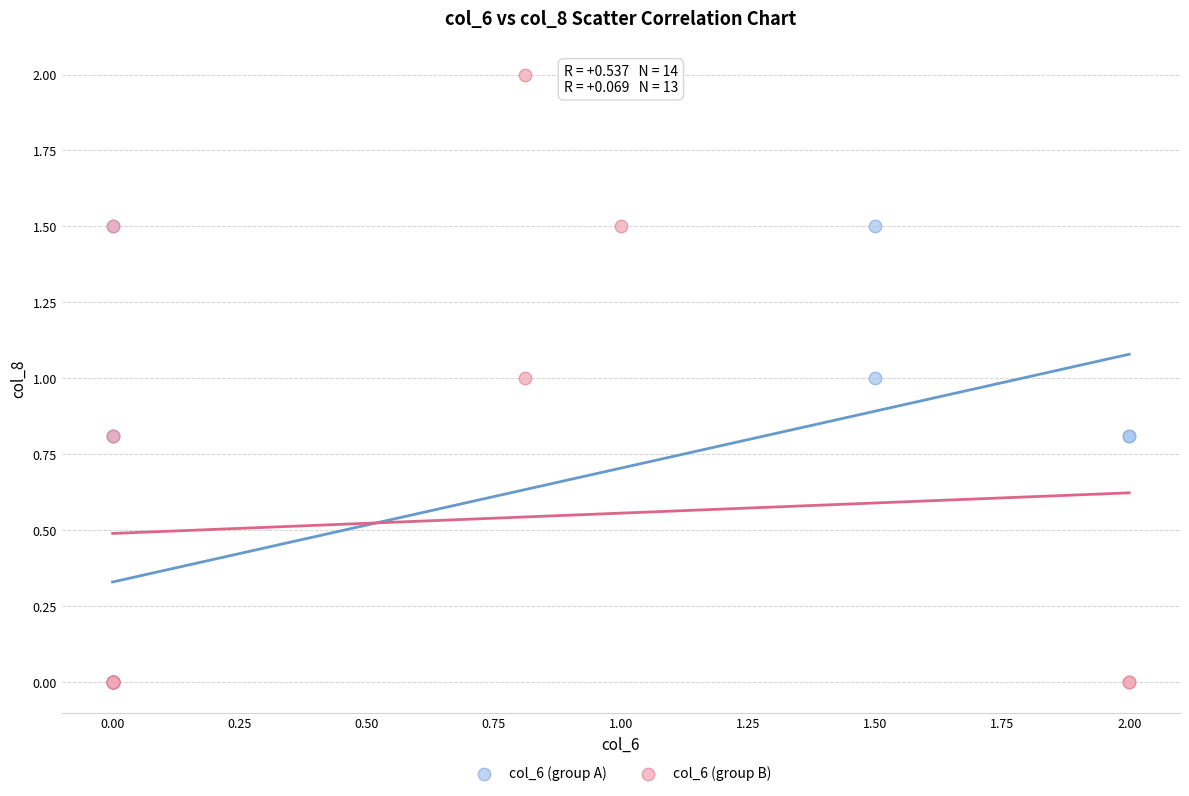

Which series reaches the maximum Y coordinate?

col_6 (group B)